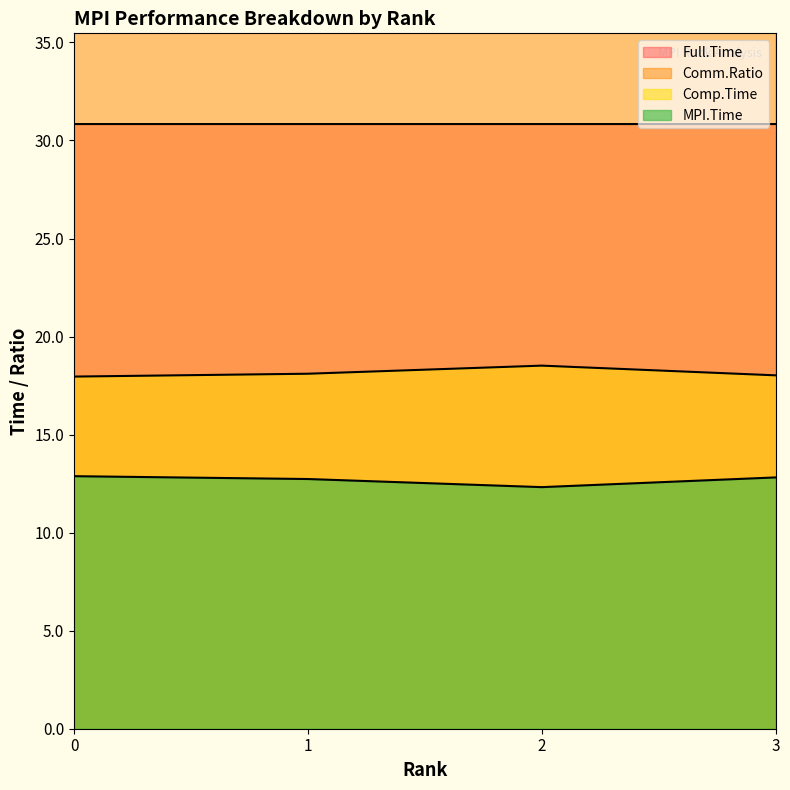

True or false: Full.Time has more than 1 interior local peaks.

False